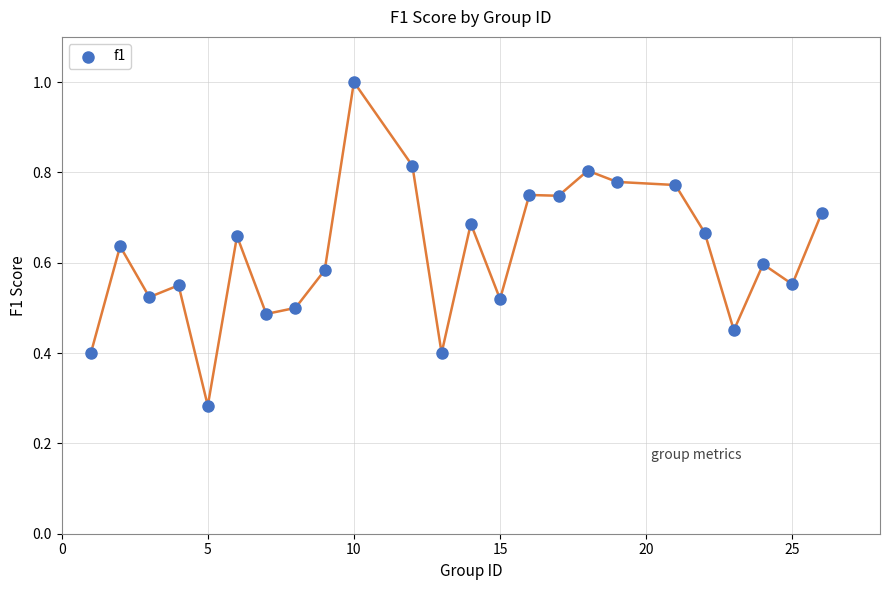

What is the range of X values (max minus min)?

25.0